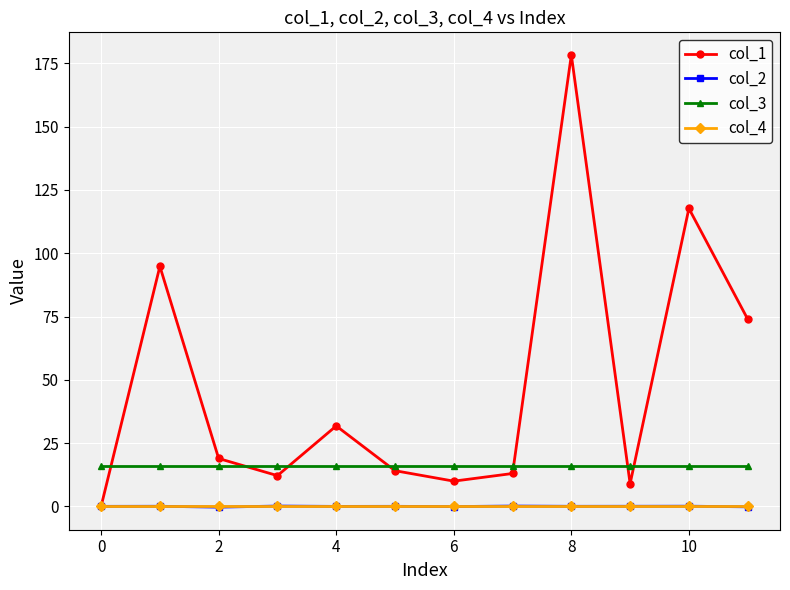

True or false: col_2 and col_3 cross at least once.

False